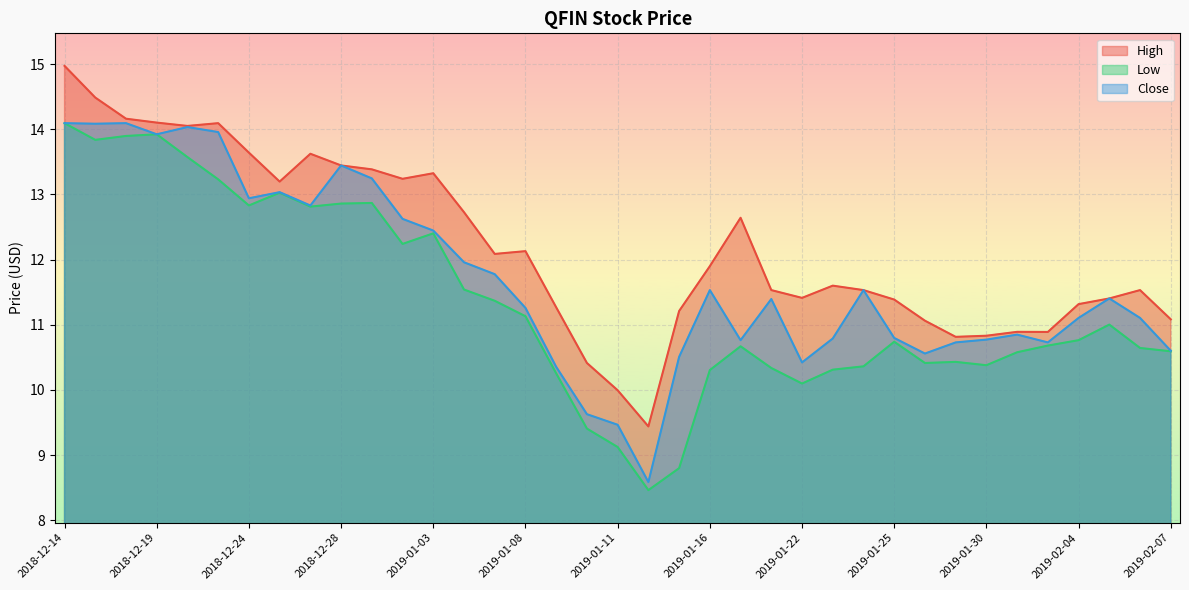

Which has a higher value, 2018-12-14 or 2018-12-28?

2018-12-14